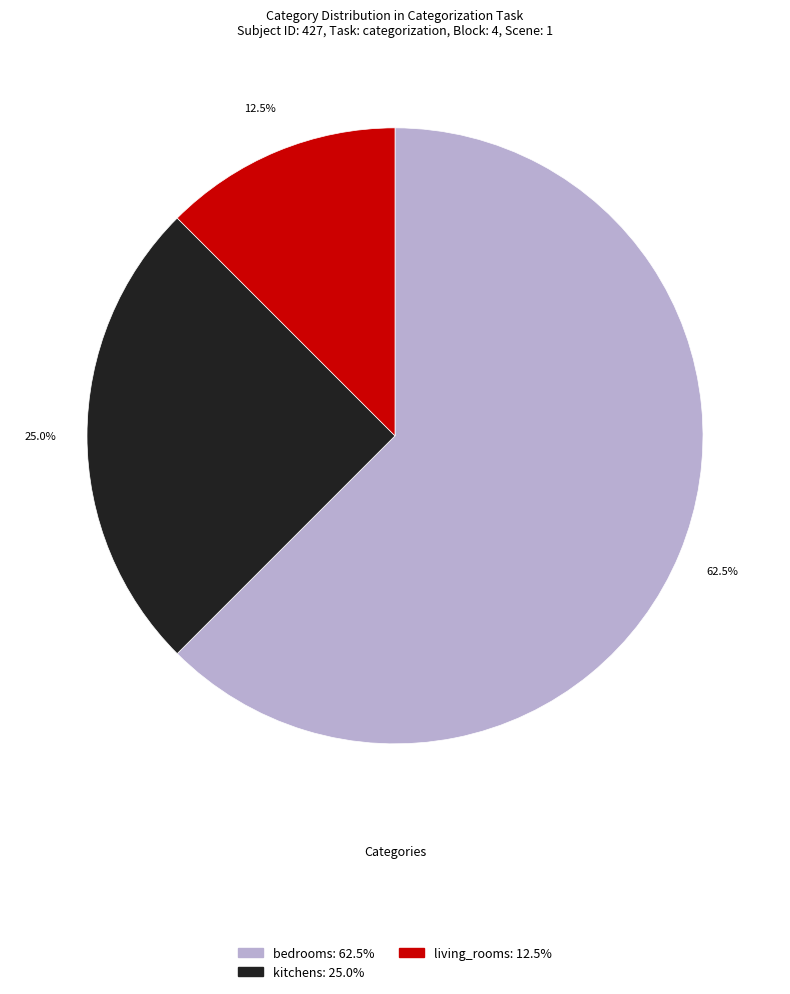

Between bedrooms and living_rooms, which is larger?

bedrooms